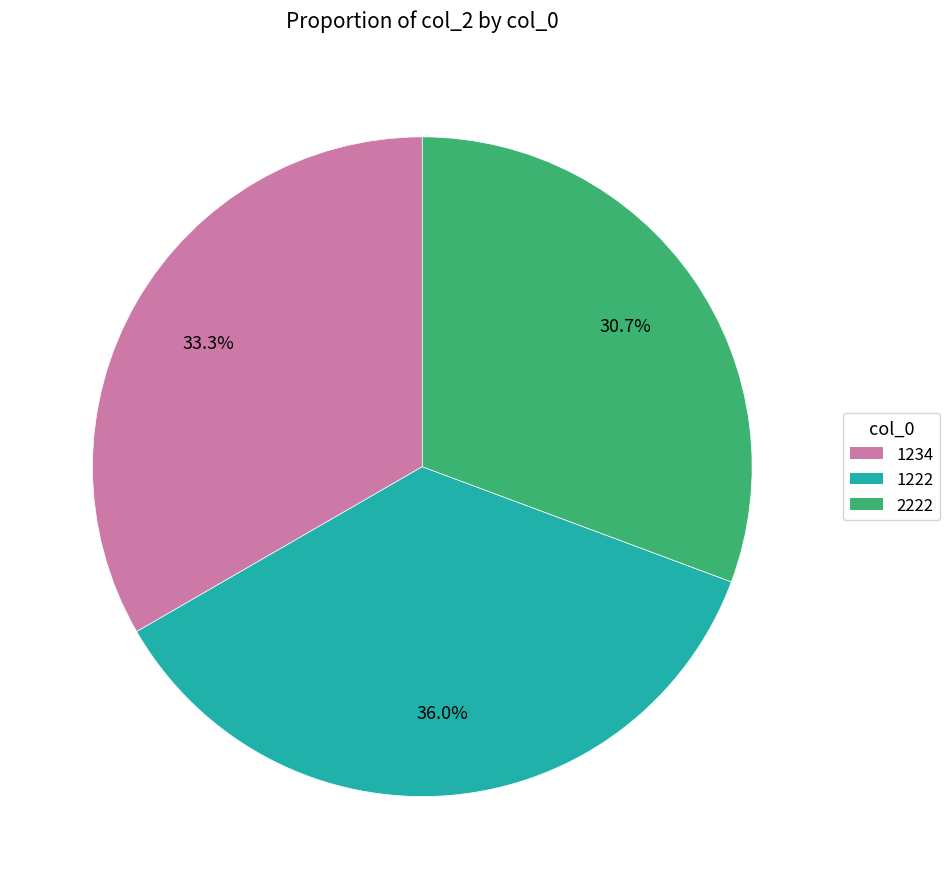

To the nearest percent, what is the difference between the 2222 and 1234 slice percentages?

3%